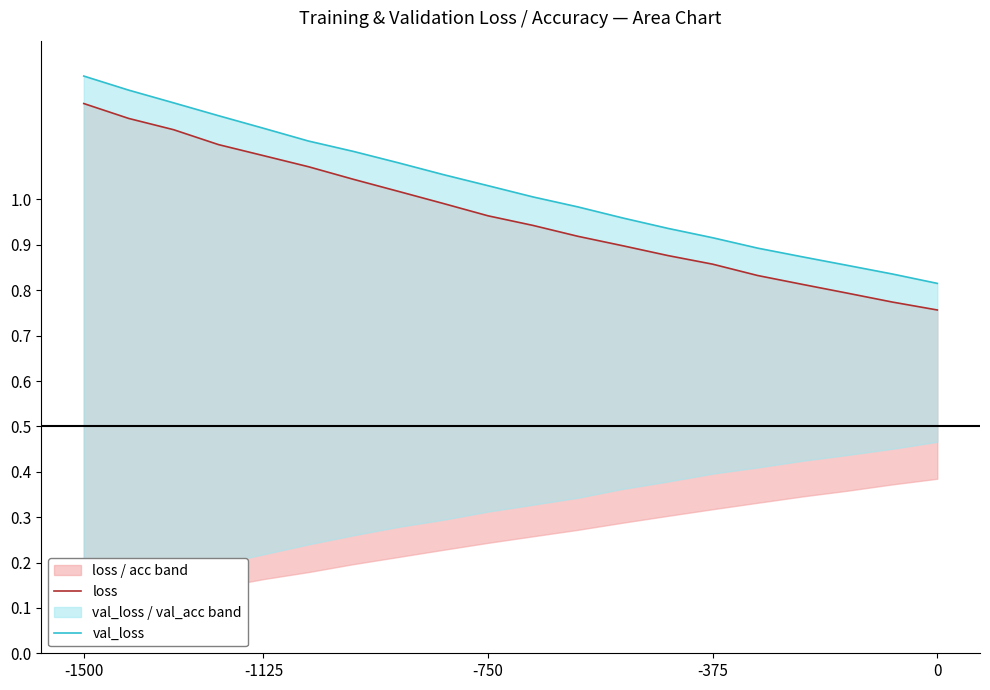

How many lines are shown in the chart?

2